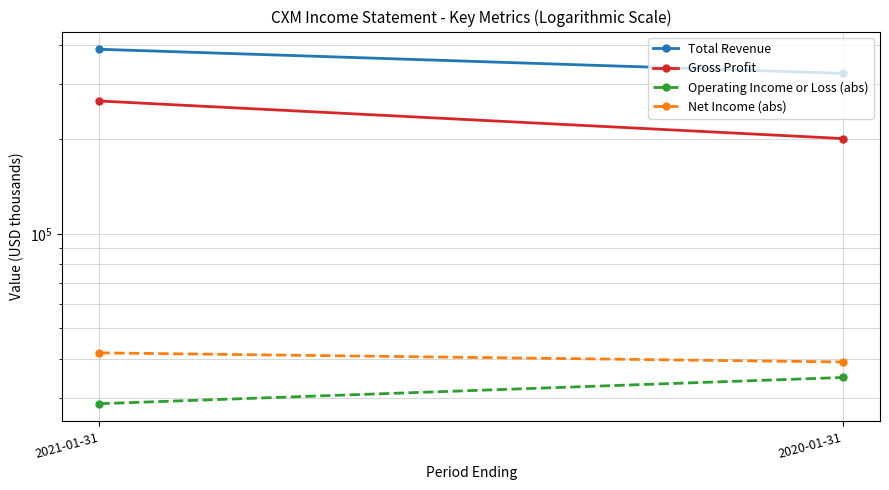

What is the average value of the Total Revenue series?

355600